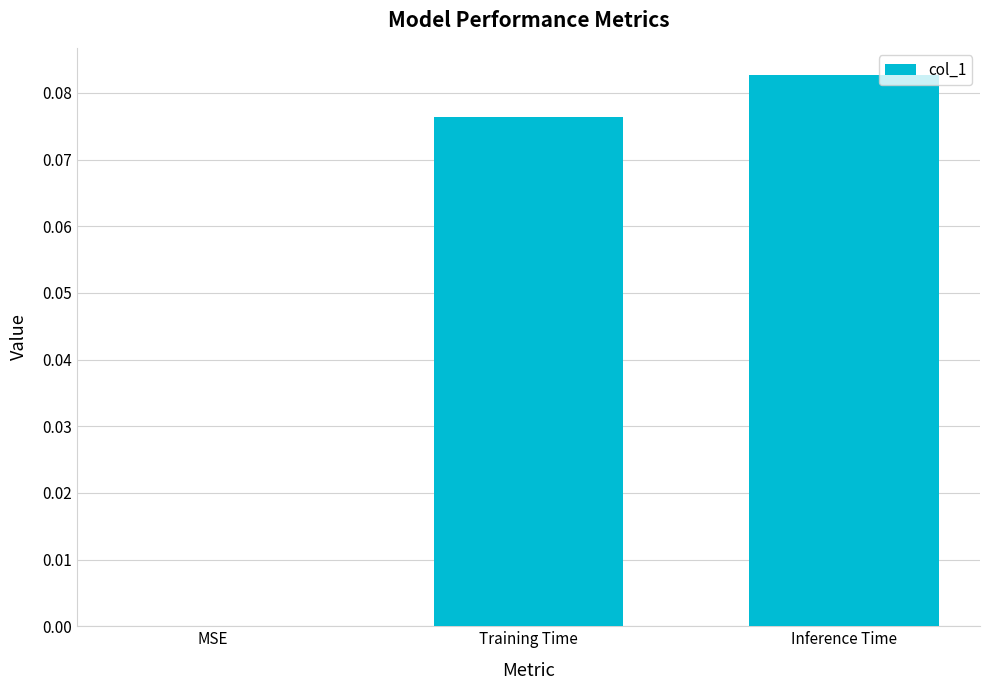

The chart shows a value of 0.0 at Inference Time. True or false?

False